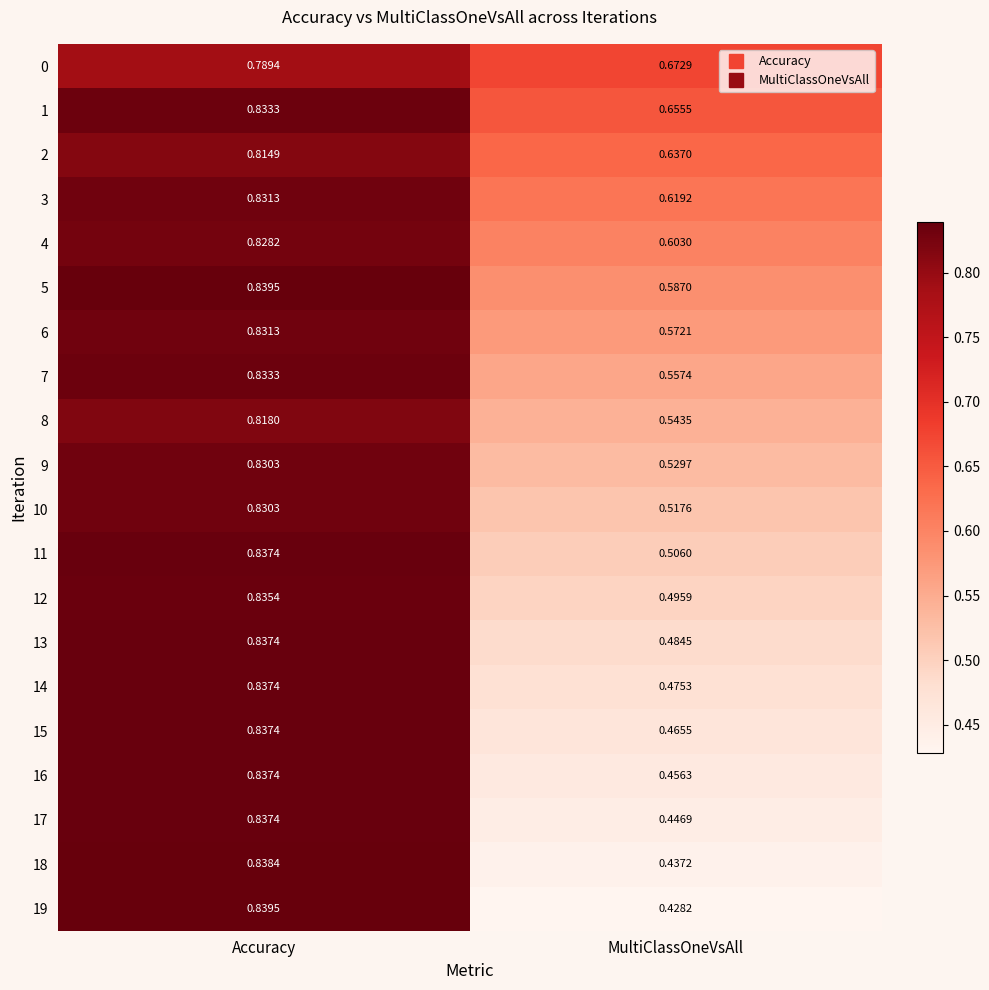

Is the value of 7 at Accuracy greater than the value of 9 at Accuracy?

Yes